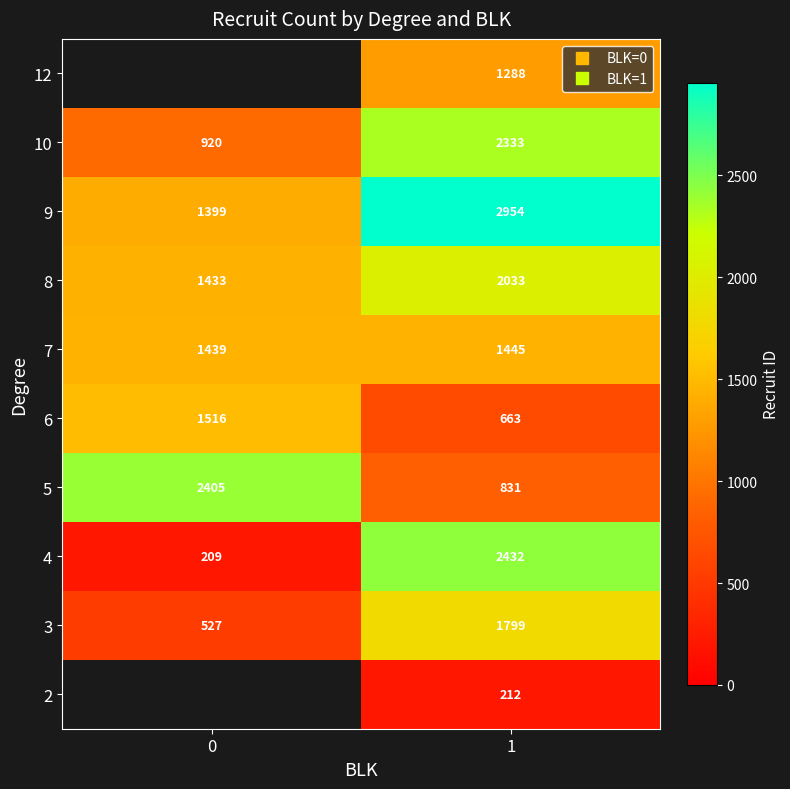

The row_5 series shows 503.3 at 0. True or false?

False